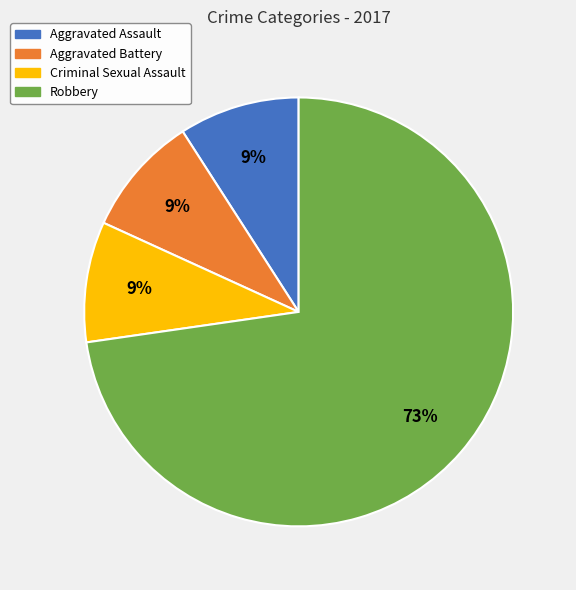

What is the ratio of the value at Criminal Sexual Assault to the value at Aggravated Battery?

1.0